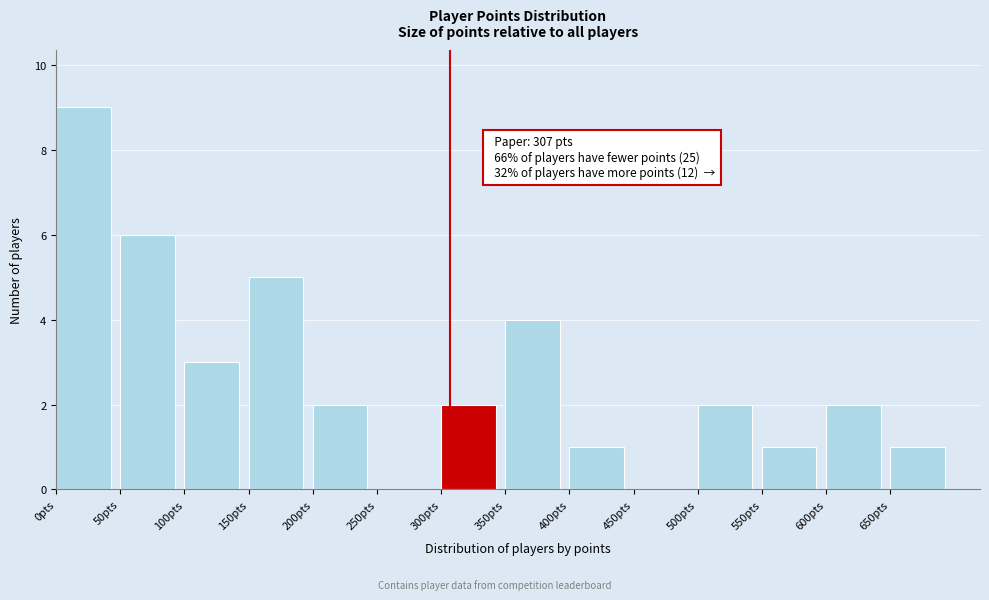

Which range on the x-axis has the tallest bar?

0 to 50